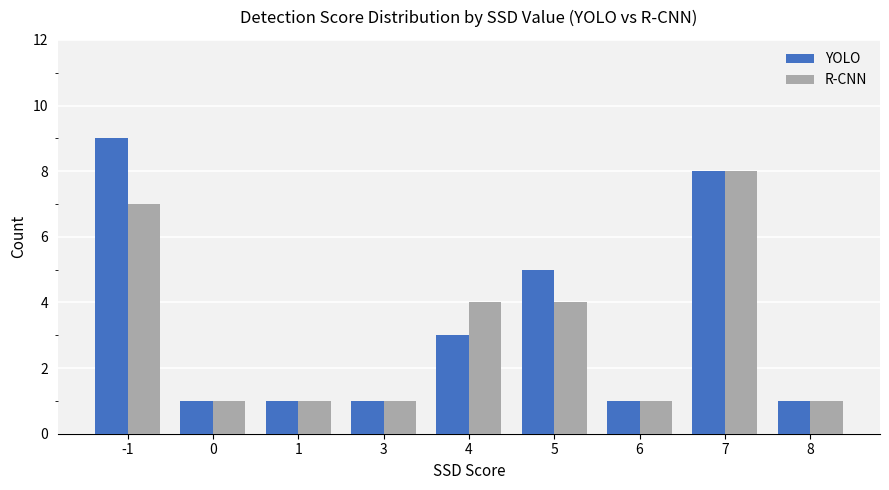

Reading left to right, list all the values displayed in this chart.

YOLO: 9	1	1	1	3	5	1	8	1
R-CNN: 7	1	1	1	4	4	1	8	1